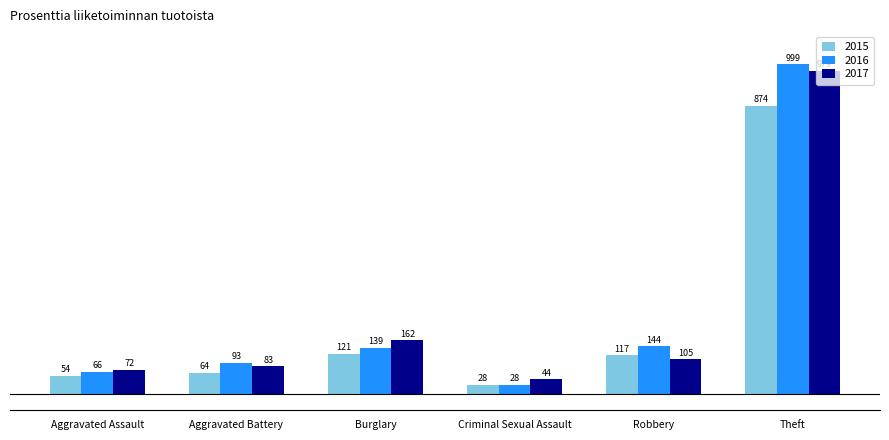

List the labels in order of 2016 value, smallest first.

Criminal Sexual Assault, Aggravated Assault, Aggravated Battery, Burglary, Robbery, Theft